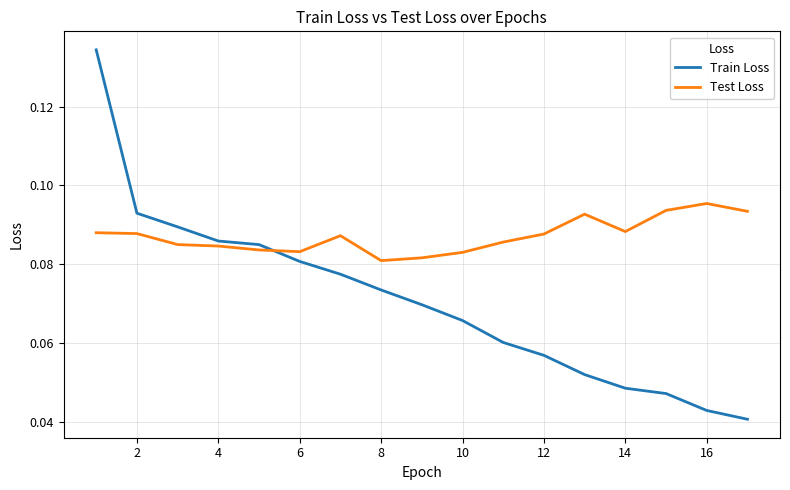

Rank the series by their maximum value, from highest to lowest.

Train Loss, Test Loss